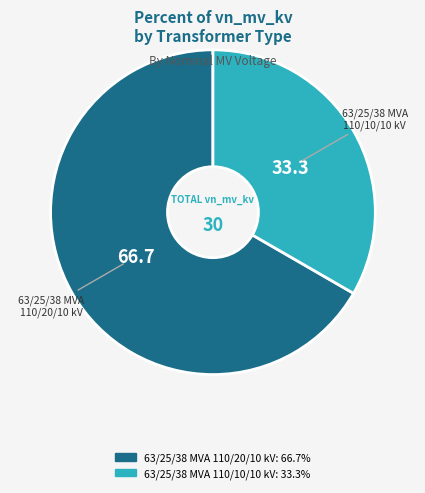

Do 63/25/38 MVA 110/20/10 kV and 63/25/38 MVA 110/10/10 kV together represent more than half of the pie?

Yes